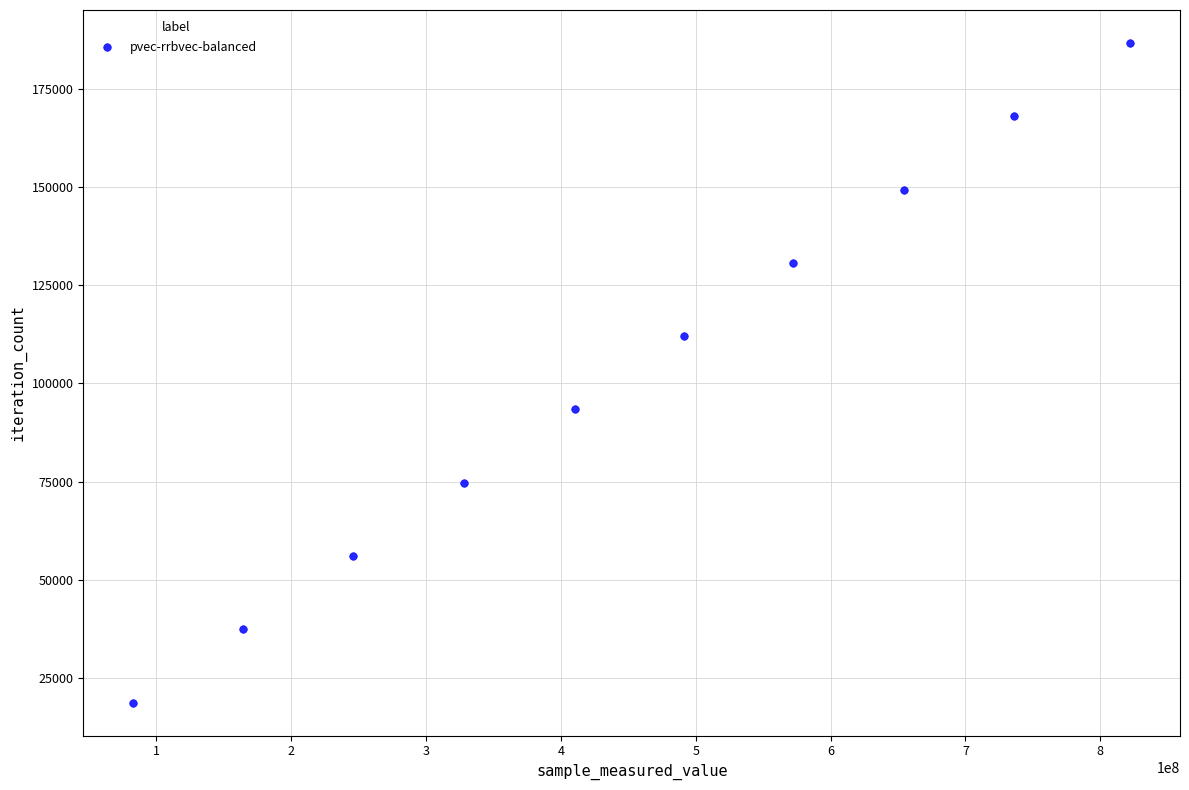

What is the range of Y values (max minus min)?

168084